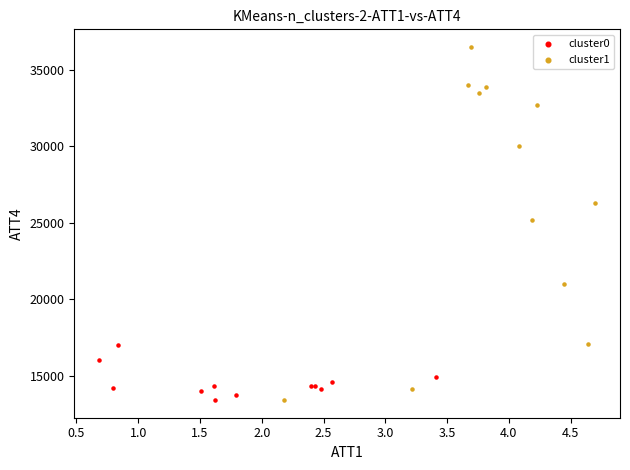

Which series has the widest spread of Y values?

cluster1